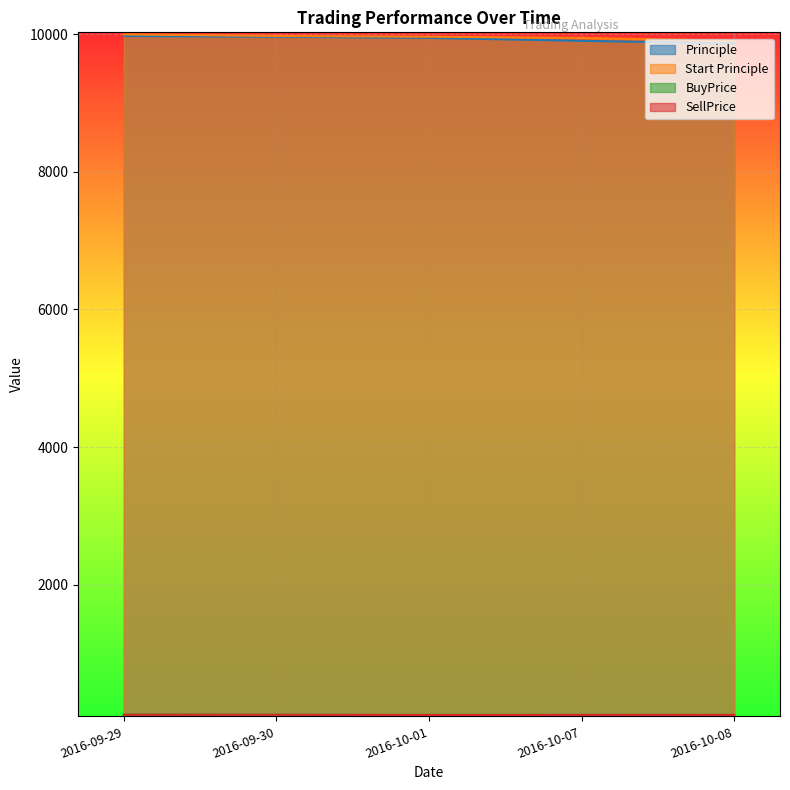

What is the spread (max minus min) of values at 2016-09-30?

9871.4